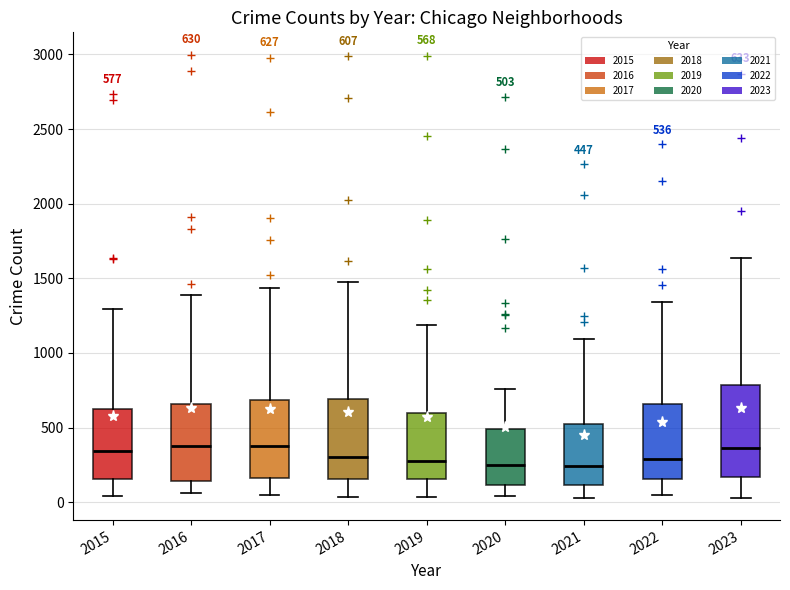

Comparing the boxes themselves (not the whiskers), which one is the tallest?

2023